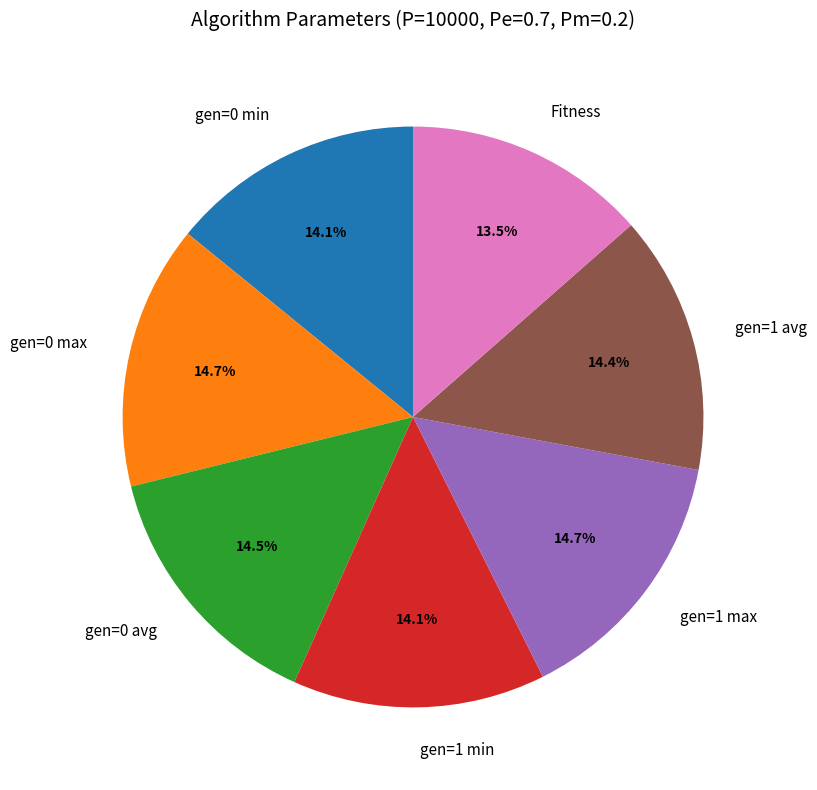

Is there any slice that represents more than half of the pie?

No